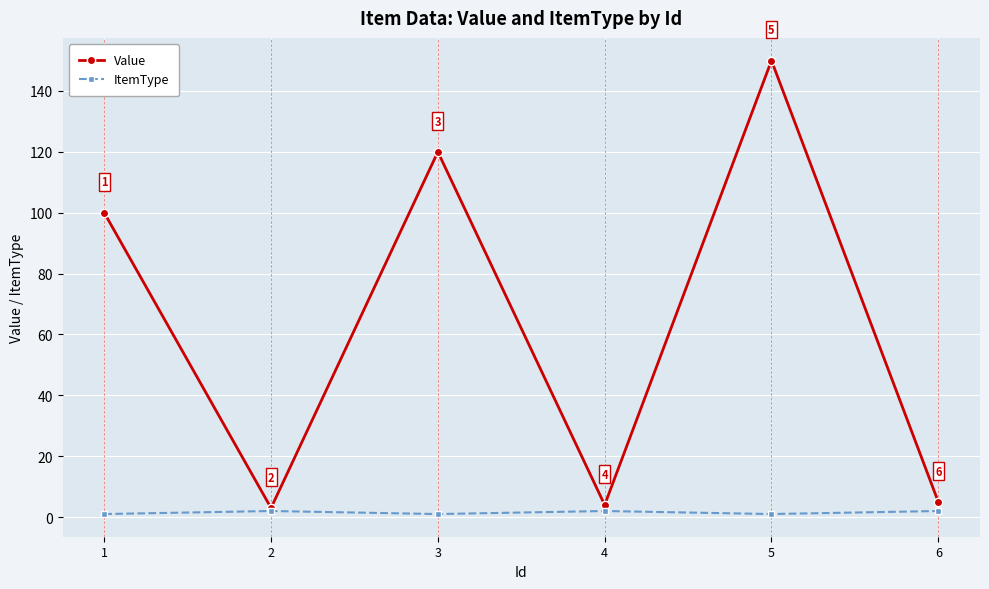

What is the difference between the maximum and minimum values in the Value series?

147